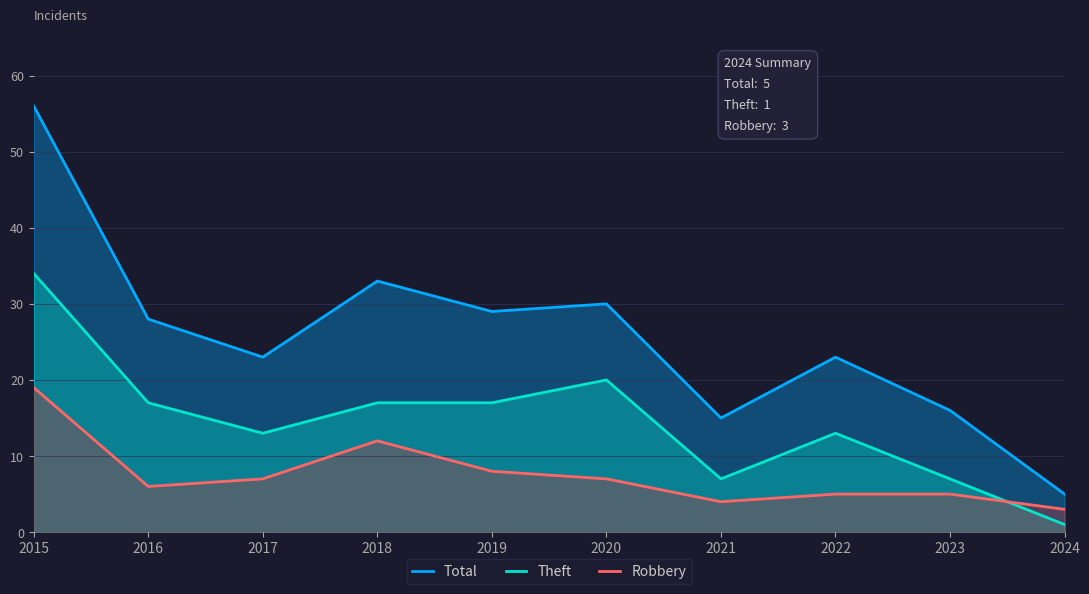

True or false: Total and Theft cross at least once.

False